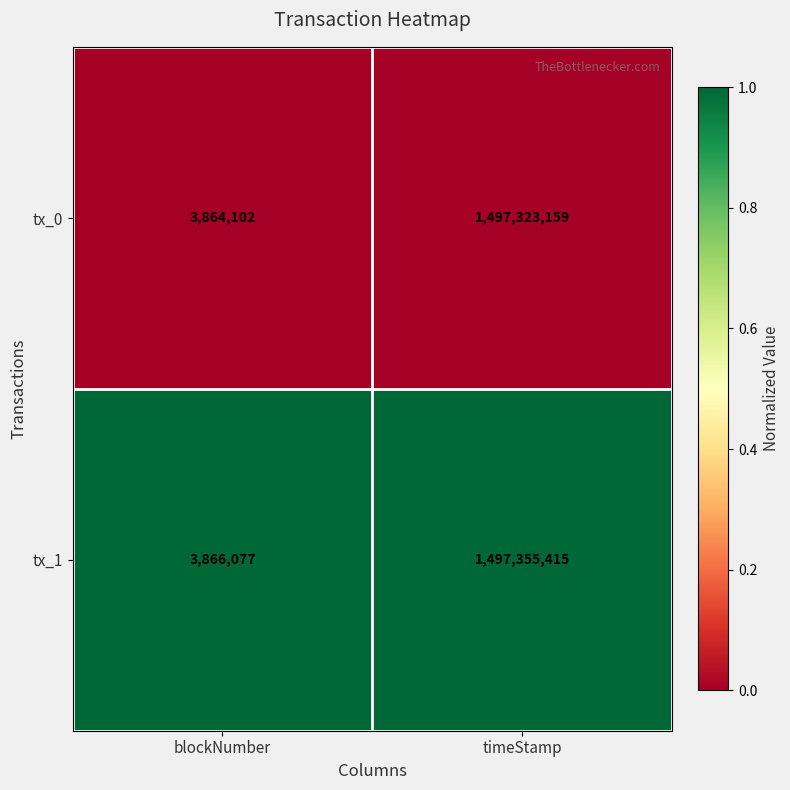

How many data points does each series have?

2